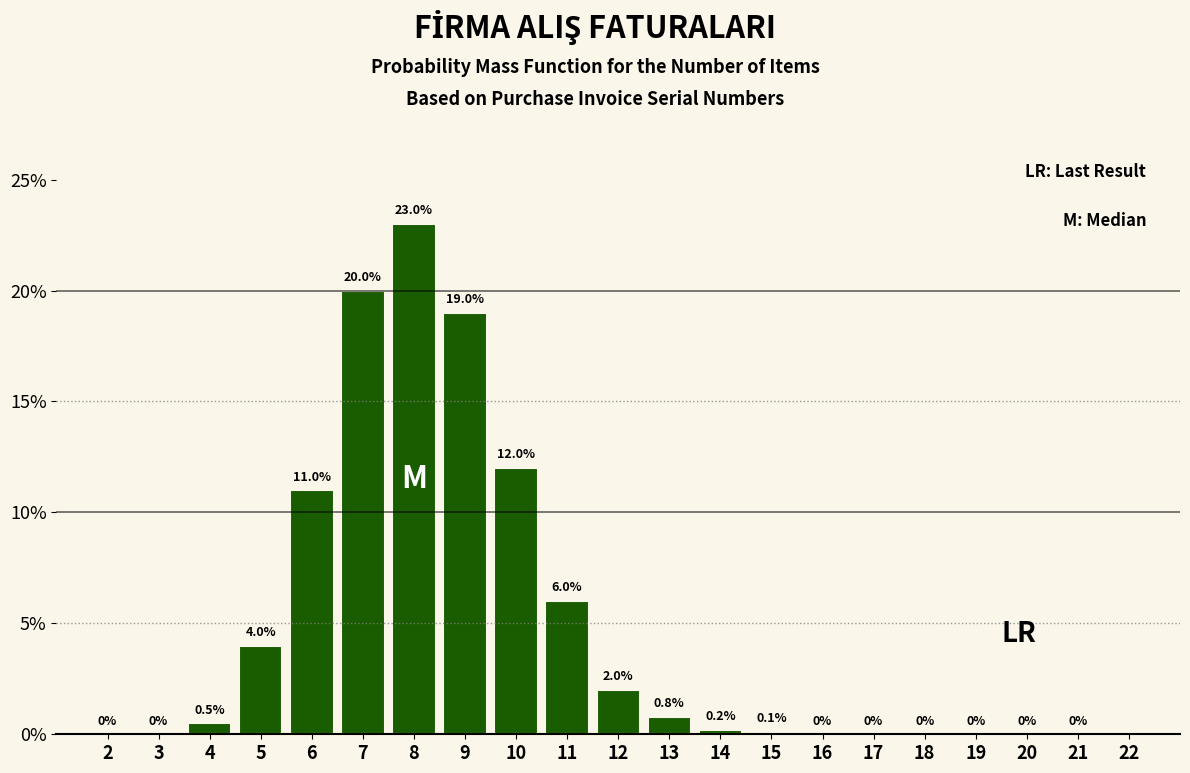

Reading right to left, transcribe all the data shown in this chart.

21=0.0	20=0.0	19=0.0	18=0.0	17=0.0	16=0.0	15=0.1	14=0.2	13=0.8	12=2.0	11=6.0	10=12.0	9=19.0	8=23.0	7=20.0	6=11.0	5=4.0	4=0.5	3=0.0	2=0.0